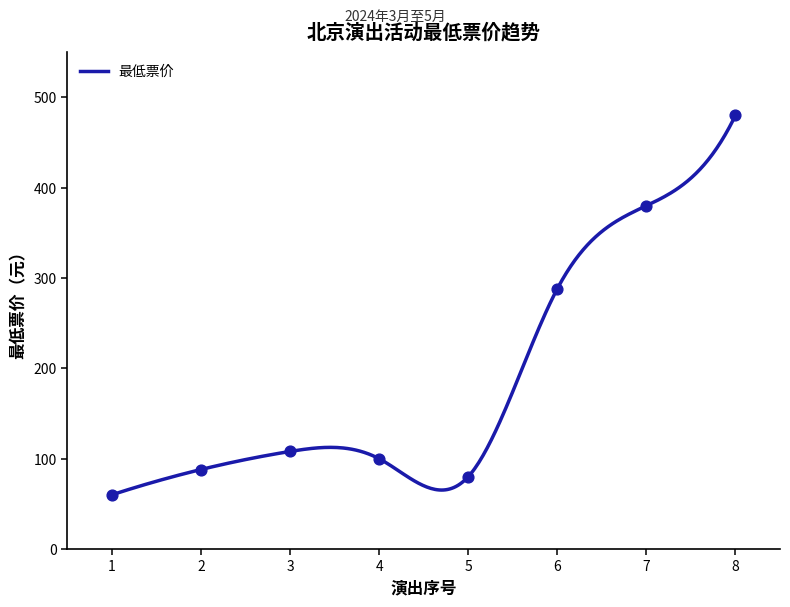

What is the lowest value of the 最低票价 series?

60.0